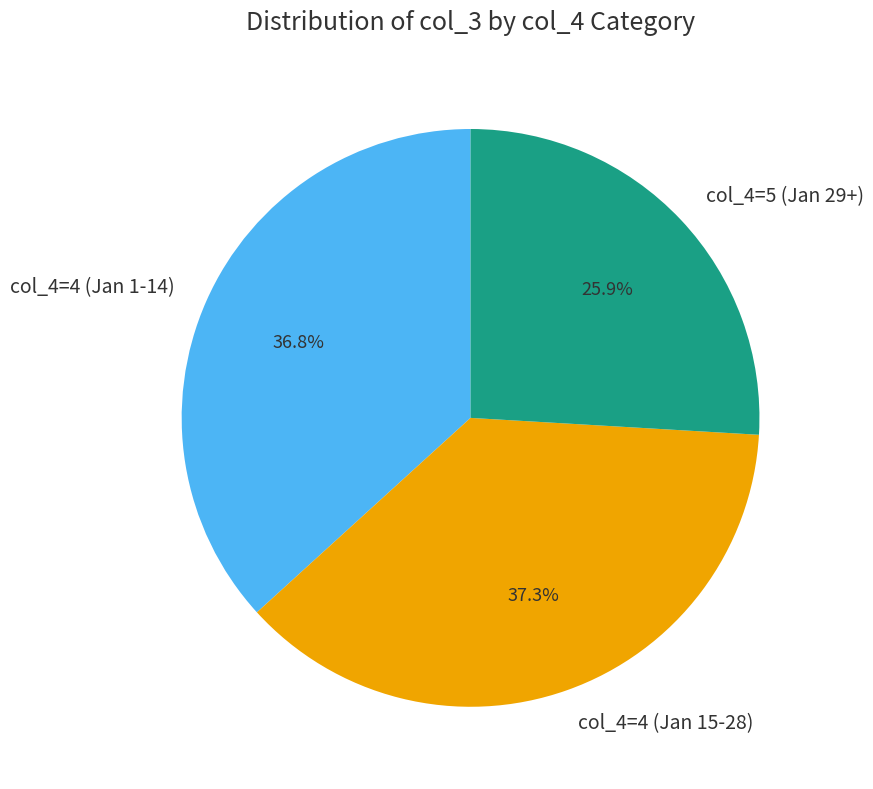

Which has a higher value, col_4=4 (Jan 1-14) or col_4=4 (Jan 15-28)?

col_4=4 (Jan 15-28)